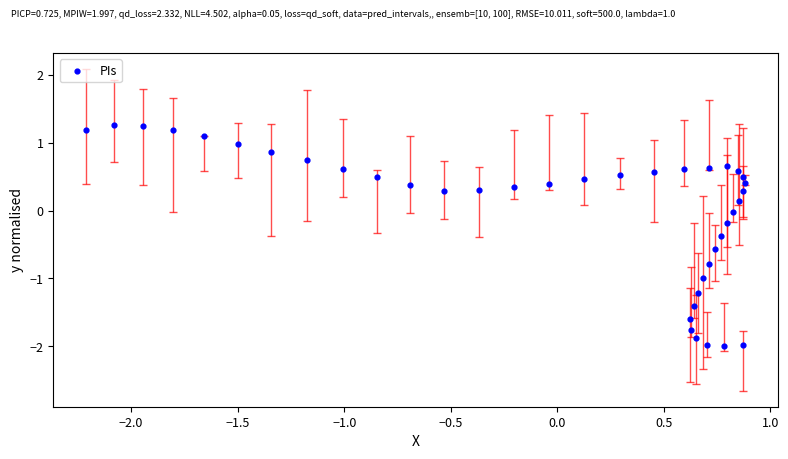

What is the range of Y values (max minus min)?

3.3